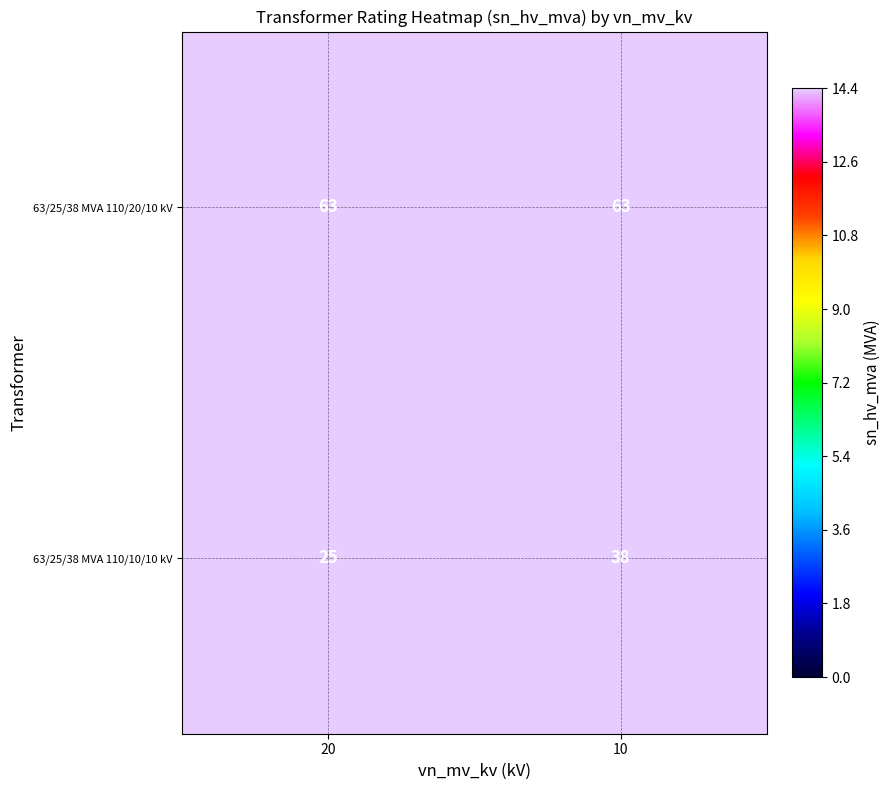

What is the total value across all series at 20?

88